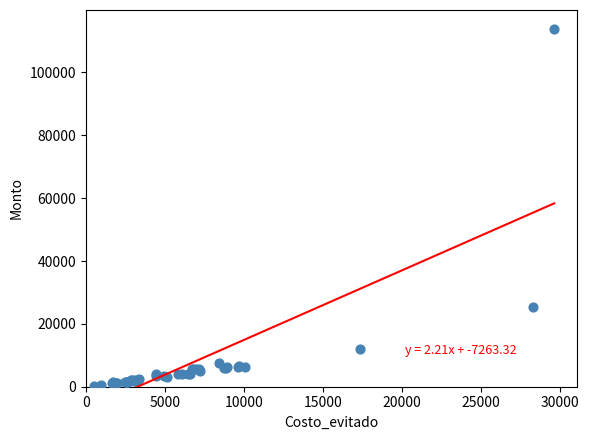

What Y value in the scatter plot is closest to 57117?

25262.9